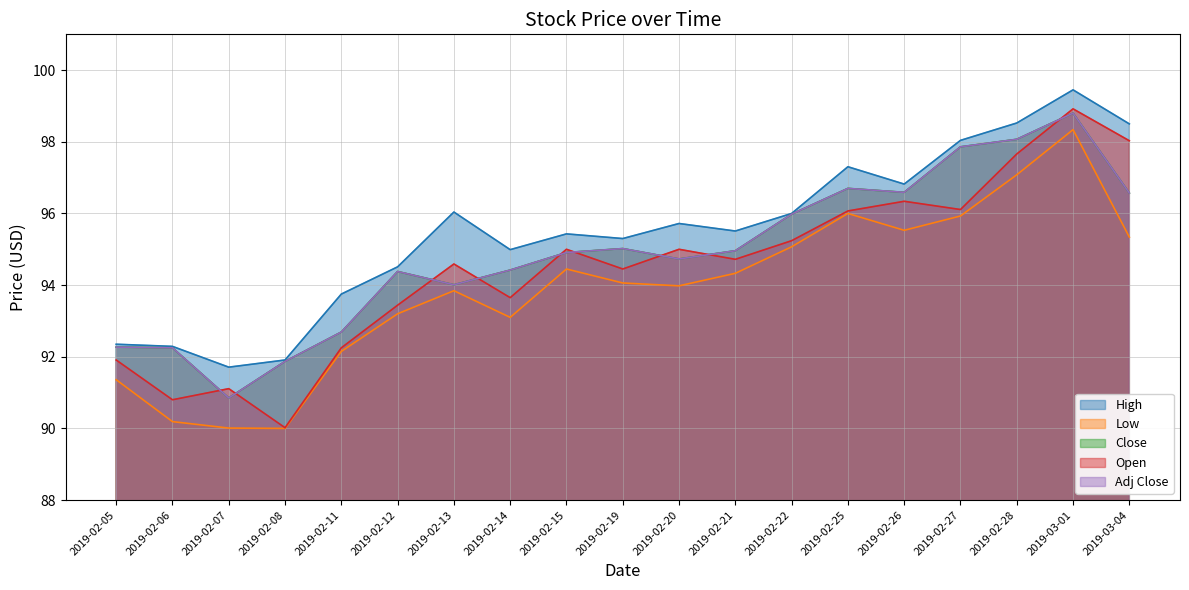

True or false: Open has more than 2 points higher than both neighbors.

True